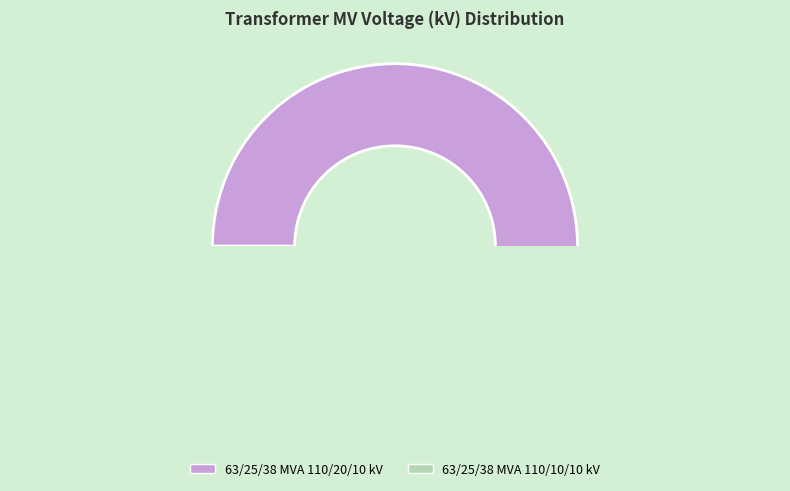

What is the ratio of the value at 63/25/38 MVA 110/10/10 kV to the value at 63/25/38 MVA 110/20/10 kV?

0.5